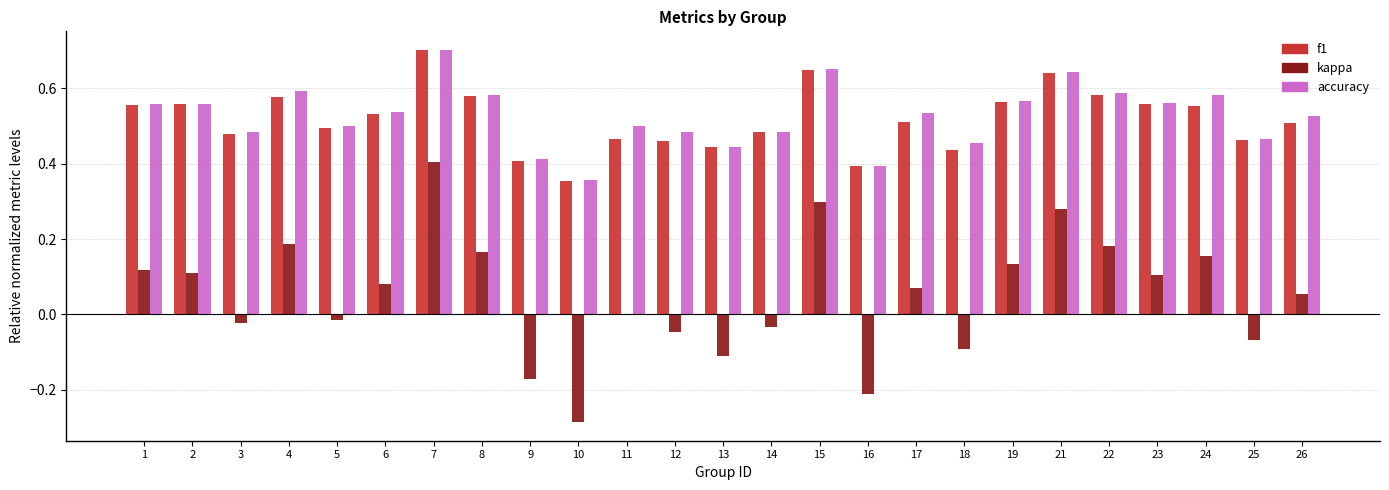

What is the sum of the accuracy values at 12 and 1?

1.0